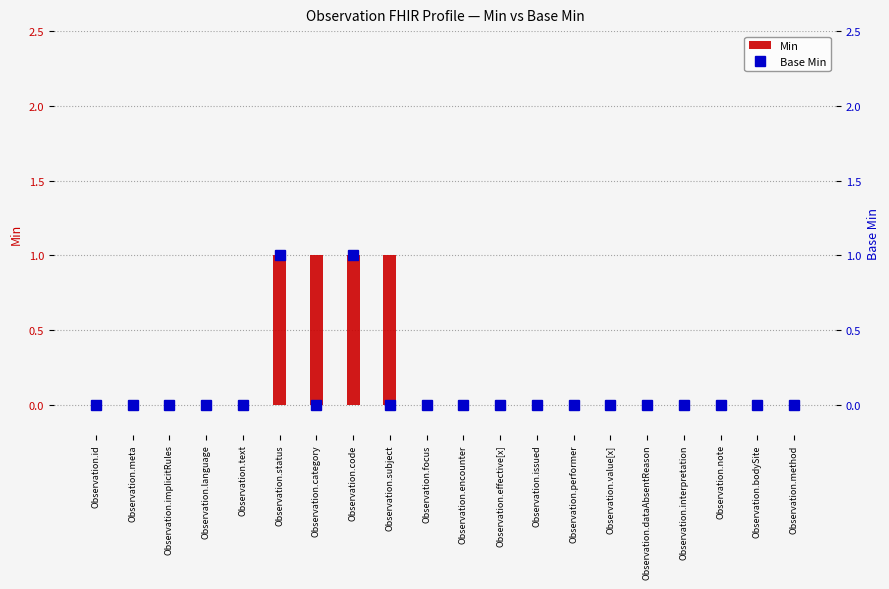

Reading left to right, what are all the values shown in this chart?

Min: 0	0	0	0	0	1	1	1	1	0	0	0	0	0	0	0	0	0	0	0
Base Min: 0	0	0	0	0	1	0	1	0	0	0	0	0	0	0	0	0	0	0	0